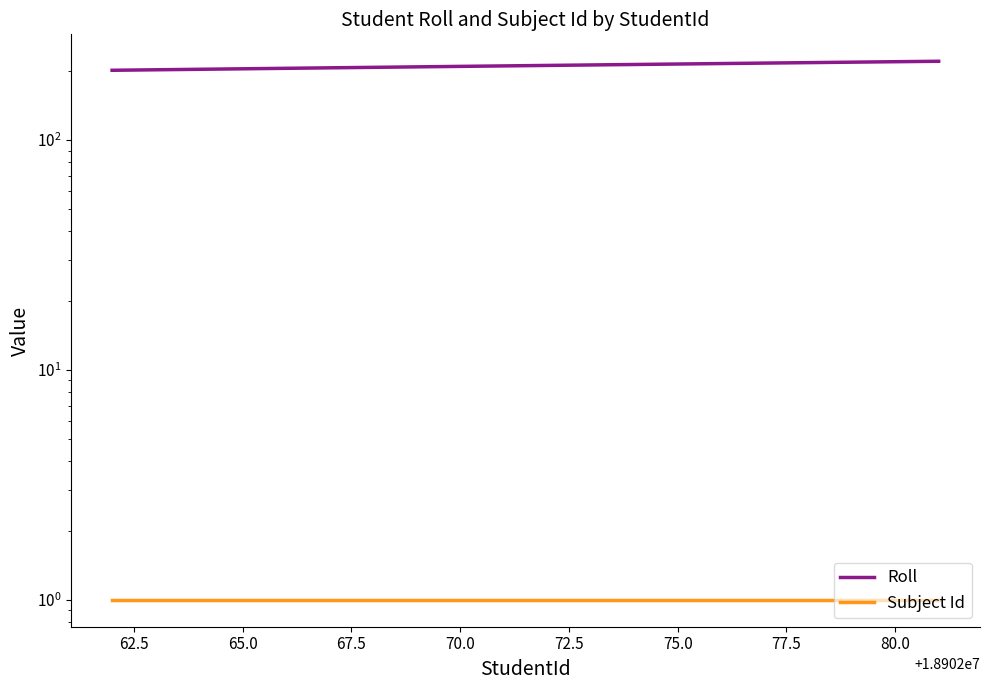

True or false: Subject Id has more than 1 points higher than both neighbors.

False